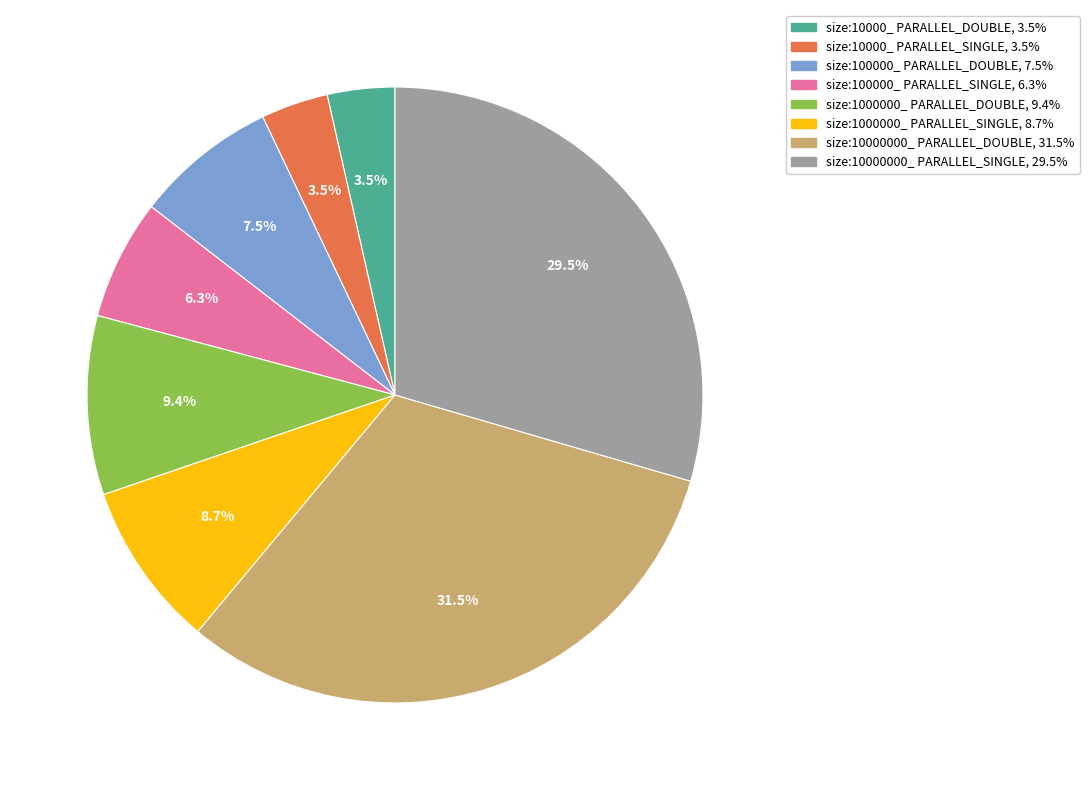

Is size:100000_ PARALLEL_SINGLE the majority of the pie?

No